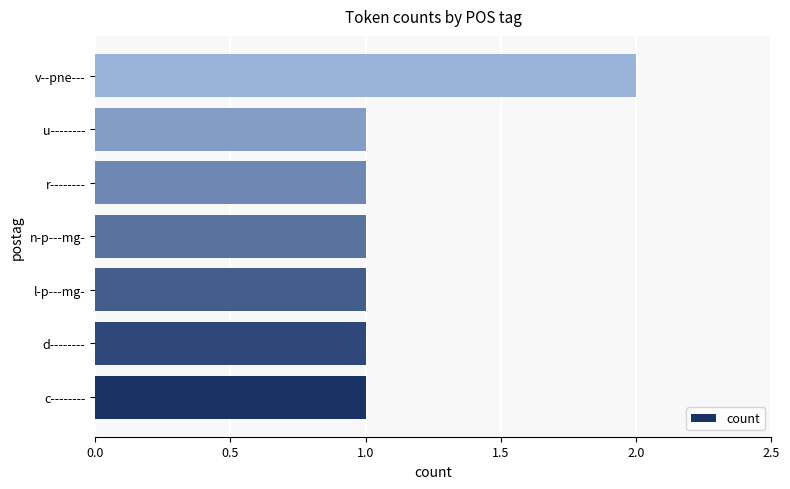

What is the sum of all values?

8